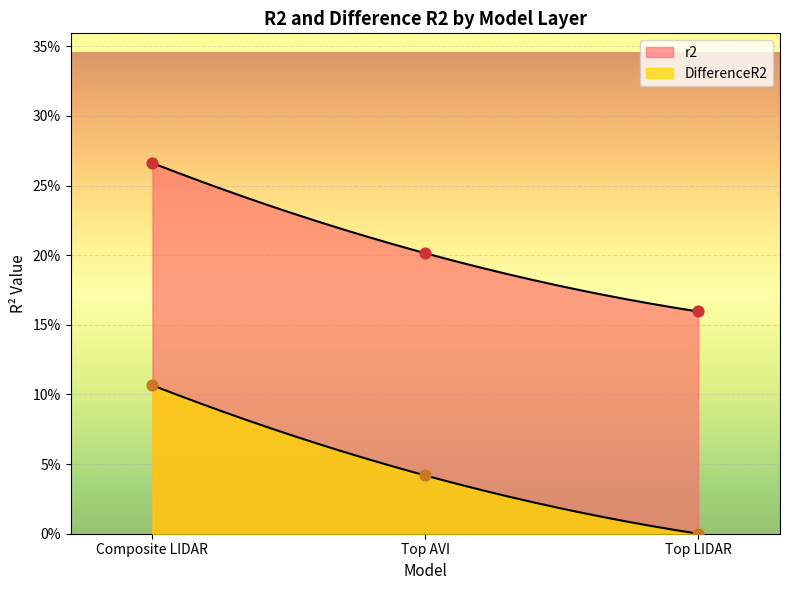

Is the value of r2 at Top AVI greater than the value of DifferenceR2 at Top AVI?

Yes